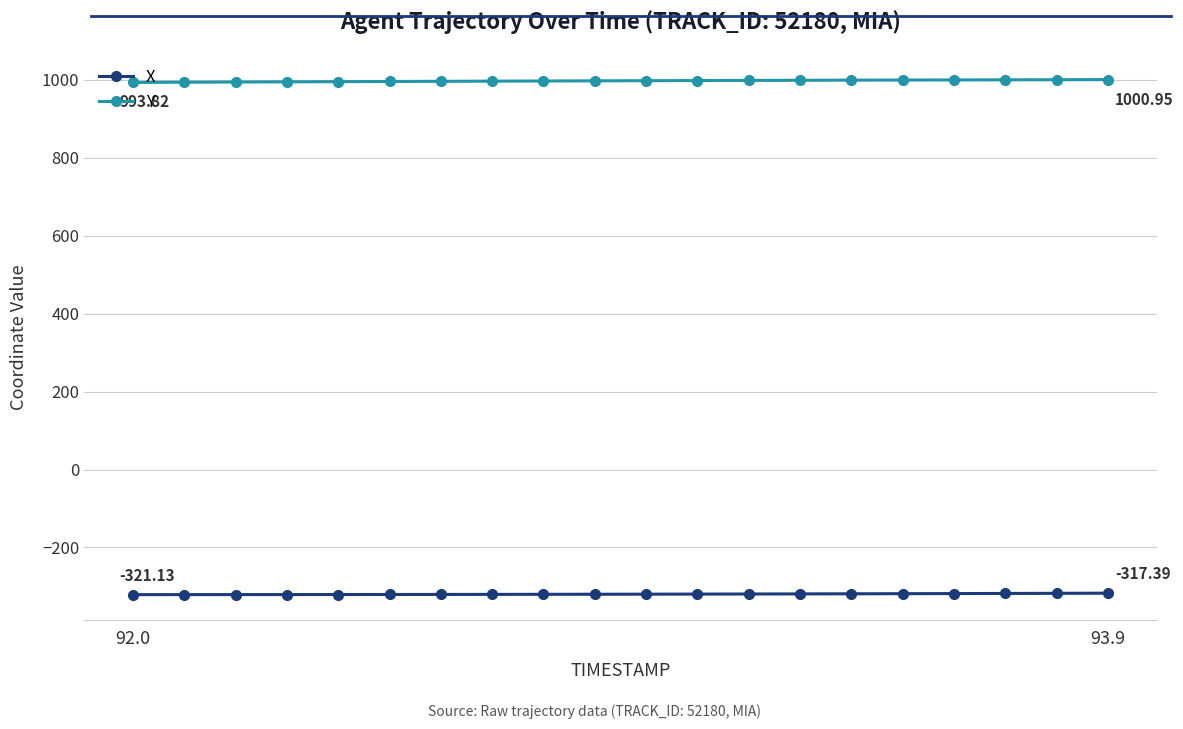

What is the sum of all X values?

-6394.9